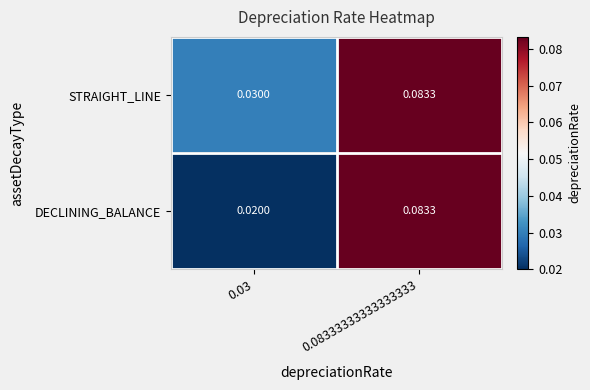

Rank the series at 0.03 from highest to lowest value.

STRAIGHT_LINE, DECLINING_BALANCE